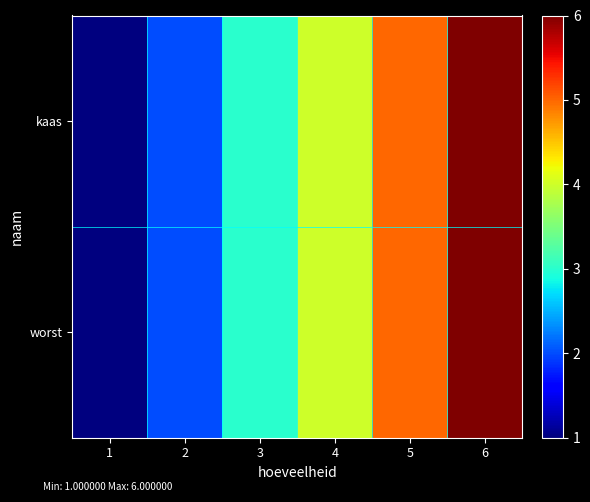

Rank the series at 3 from highest to lowest value.

kaas, worst